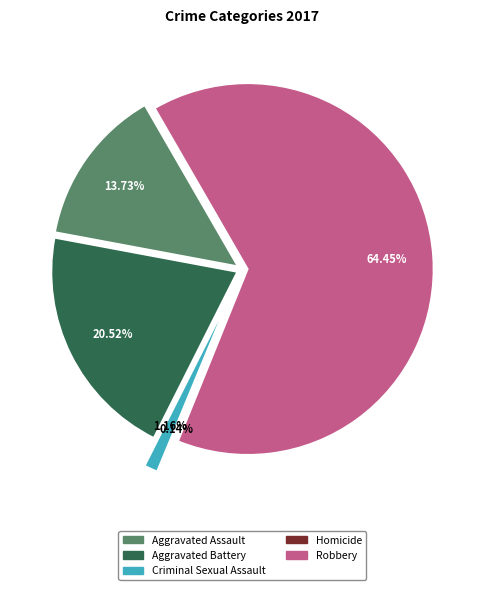

What is the largest slice in the pie chart?

Robbery